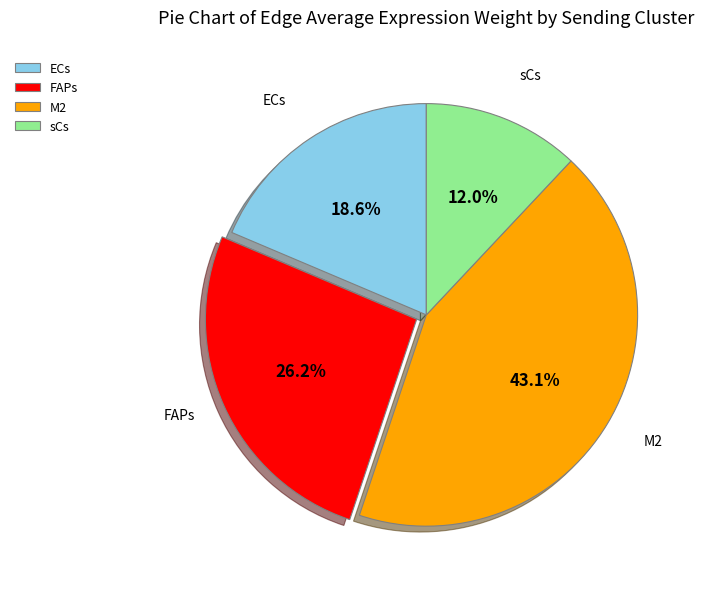

How much of the chart is everything except ECs?

81.4%